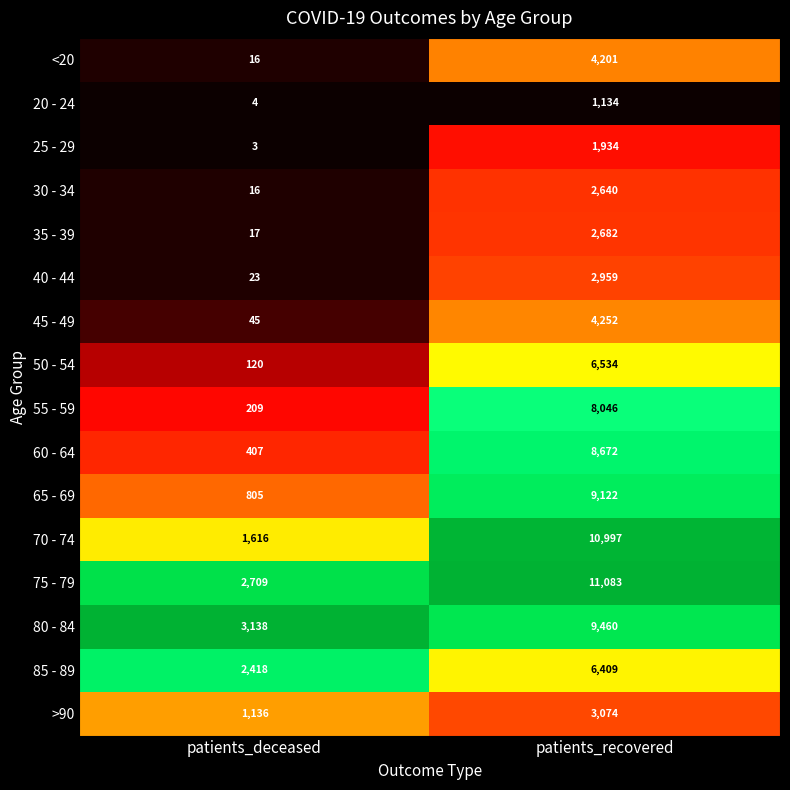

Is it true that >90 equals 1136 at patients_deceased?

True